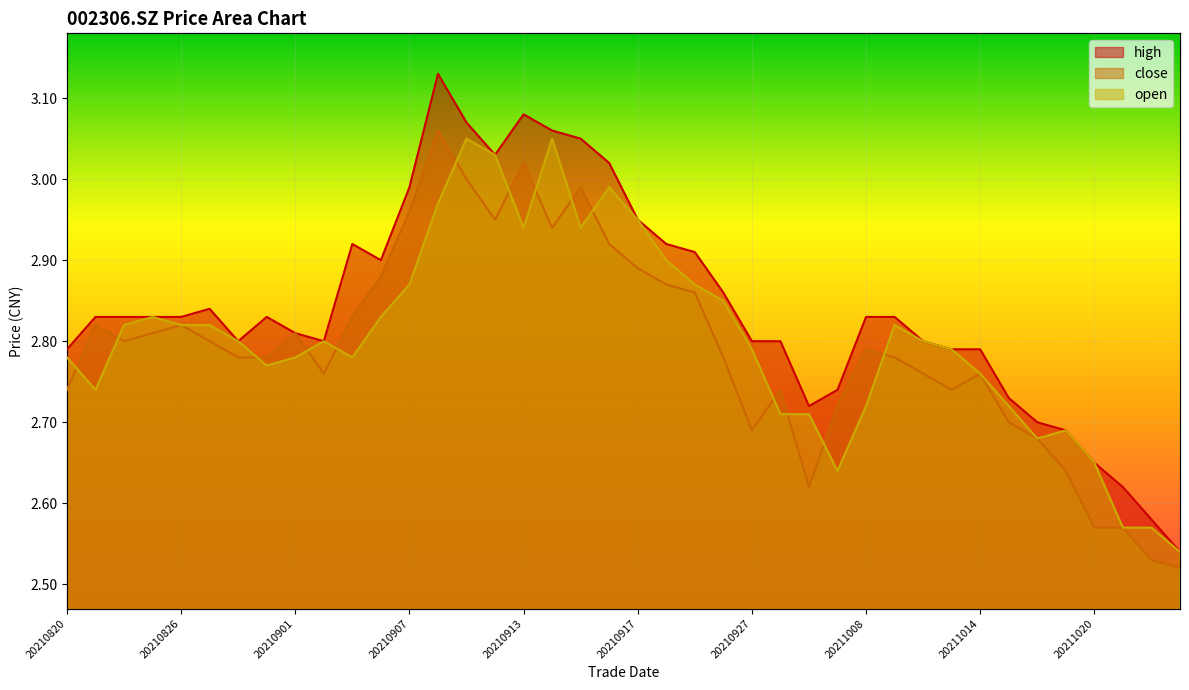

In open, how many points are lower than both neighbors (excluding endpoints)?

7